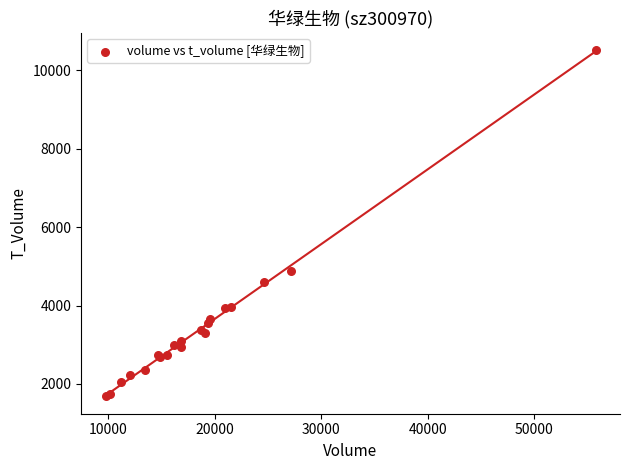

What Y value in the scatter plot is closest to 6095?

4891